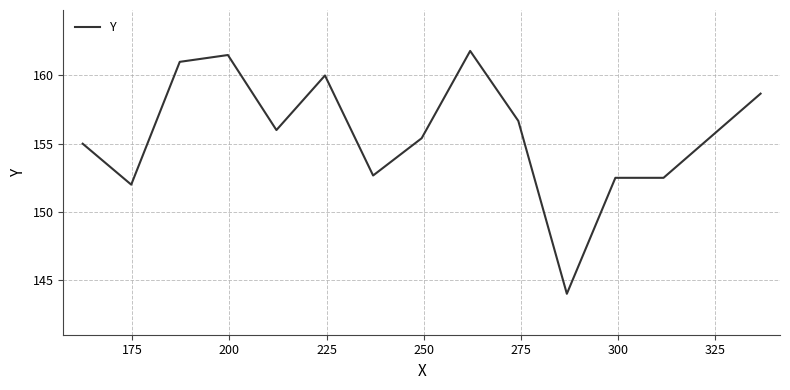

What is the difference between the second highest and second lowest values?

9.5